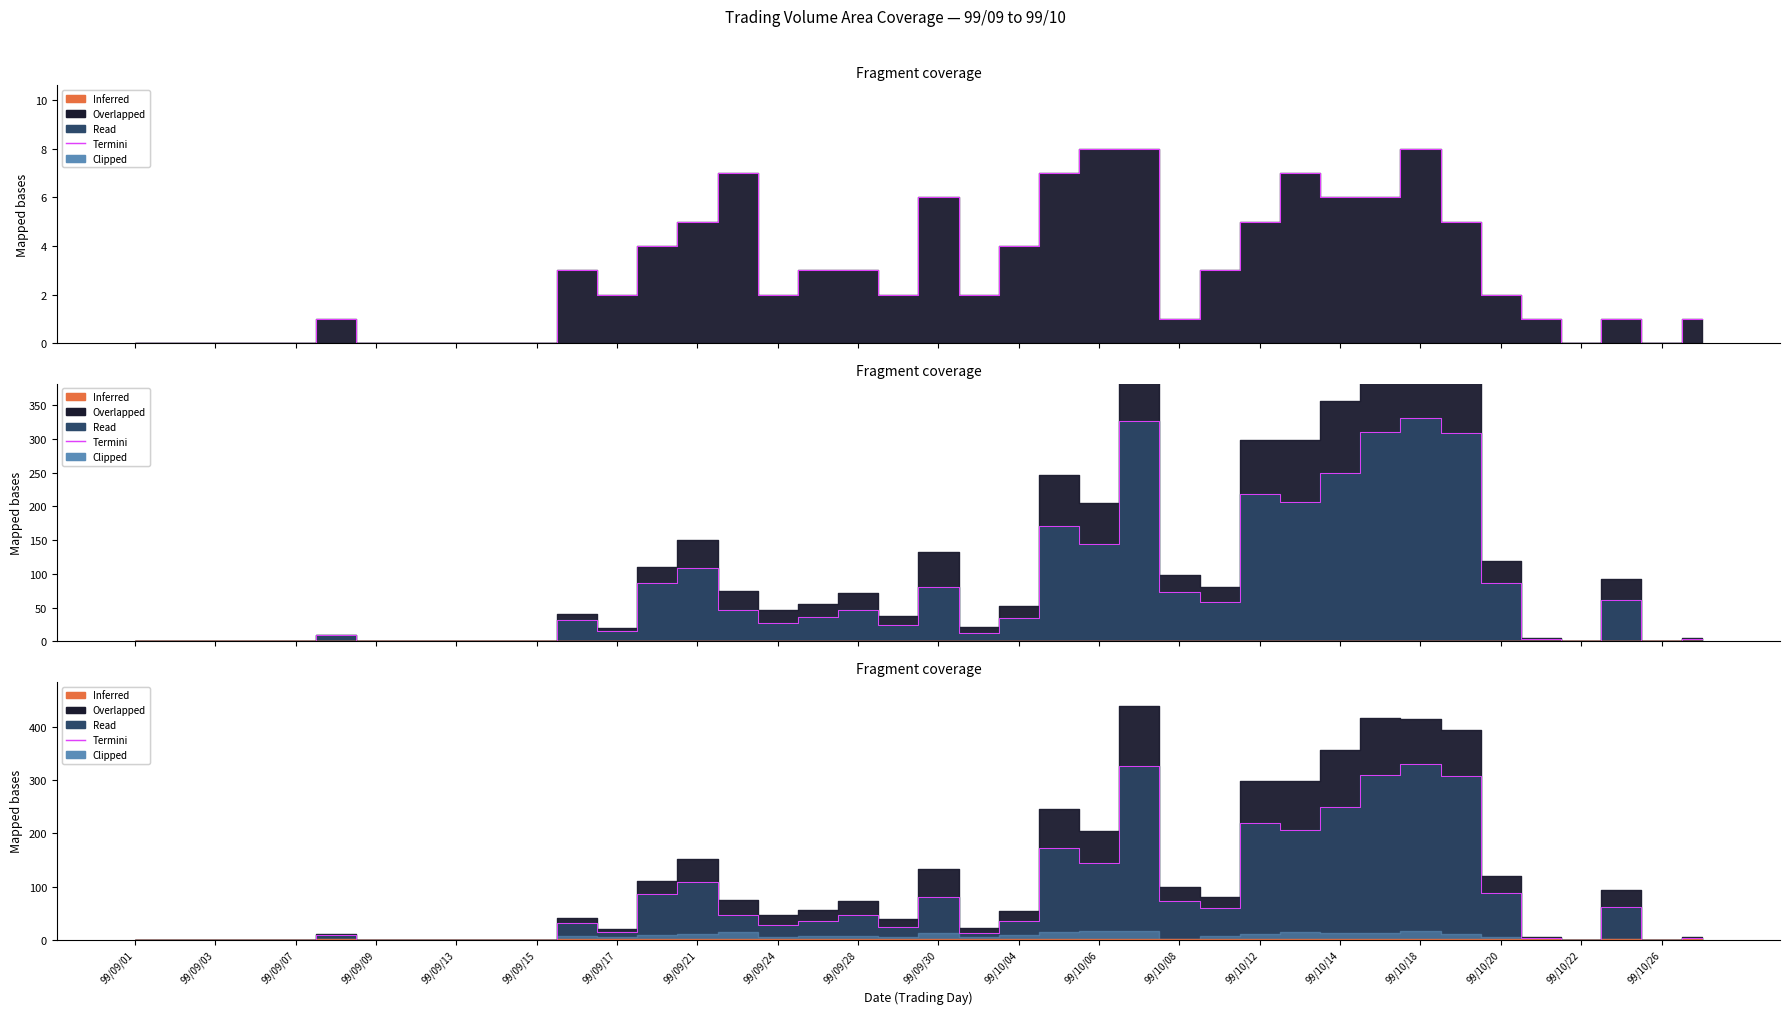

What is the average value?

78.0